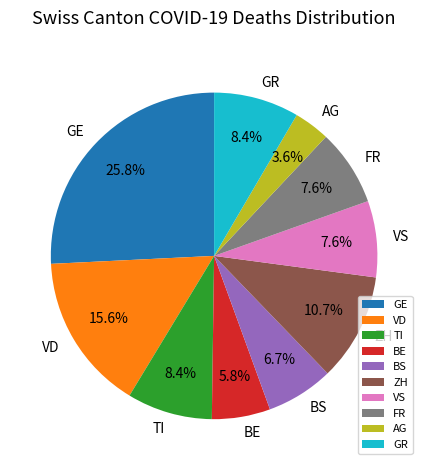

What percentage is the AG slice, to the nearest percent?

4%